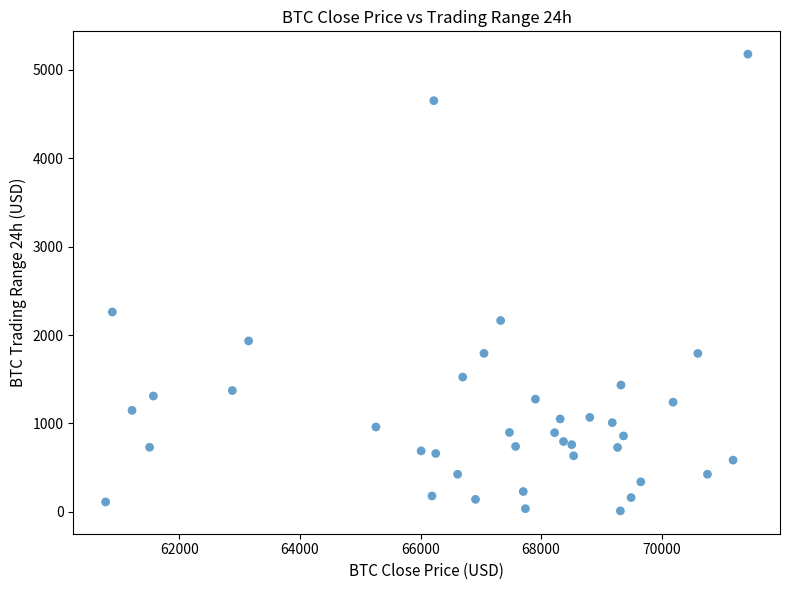

What Y value in the scatter plot is closest to 2593?

2260.4